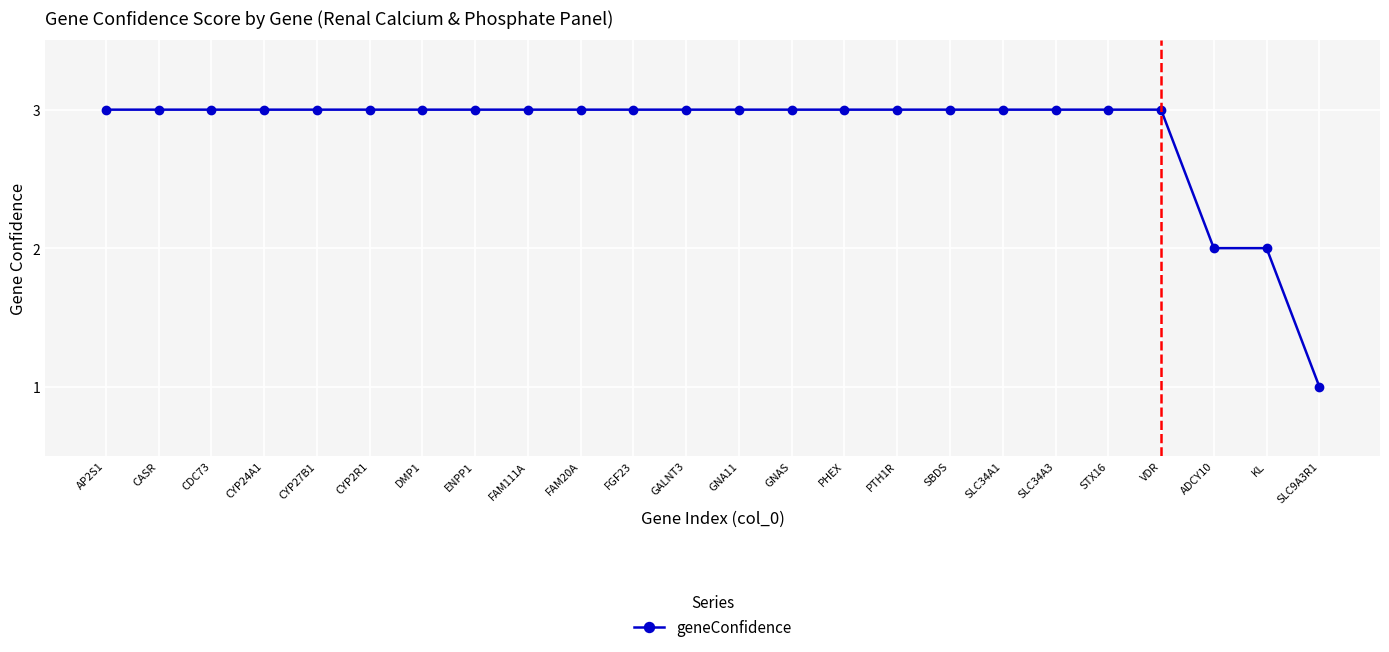

Does the chart display data point markers on the line(s)?

Yes